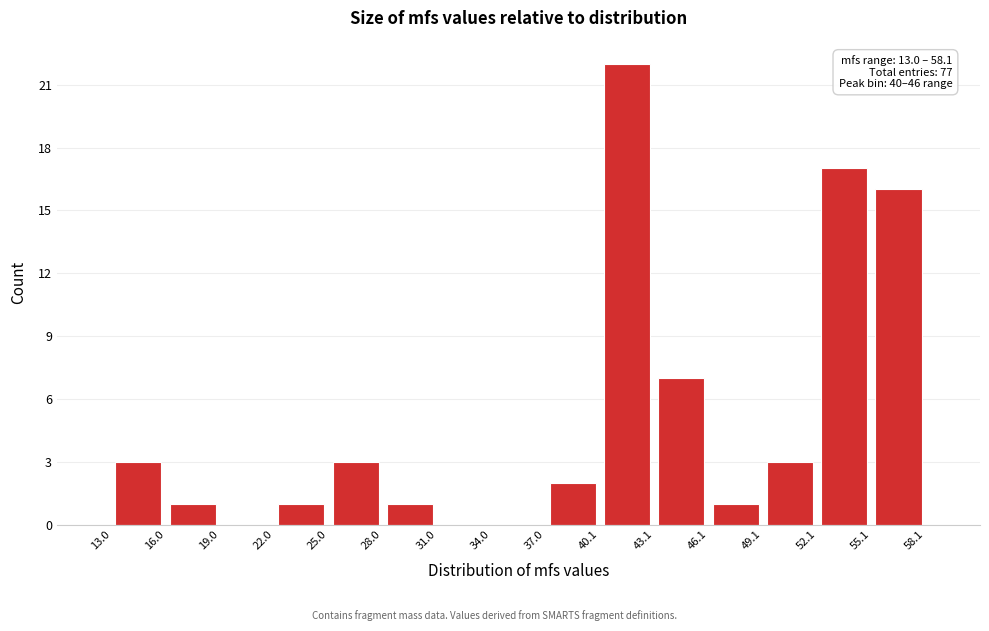

Which range on the x-axis has the tallest bar?

40.1 to 43.1